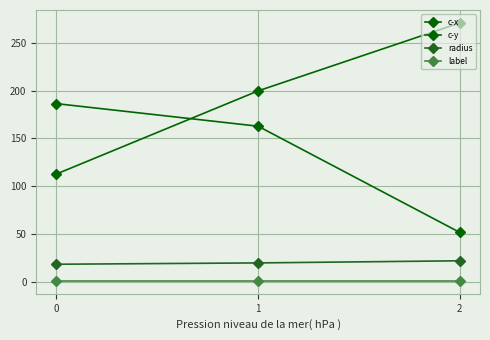

Count the number of categories in the chart.

3